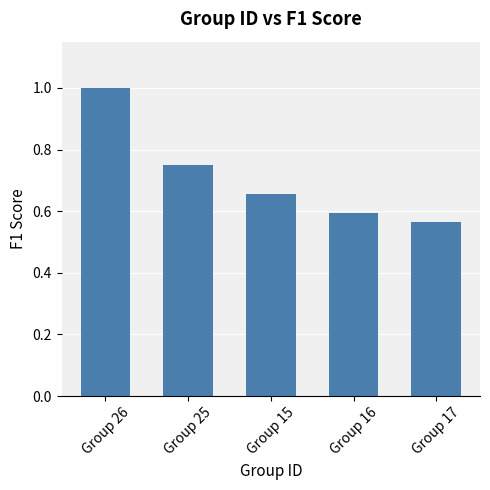

What is the change in value from Group 25 to Group 15?

-0.1